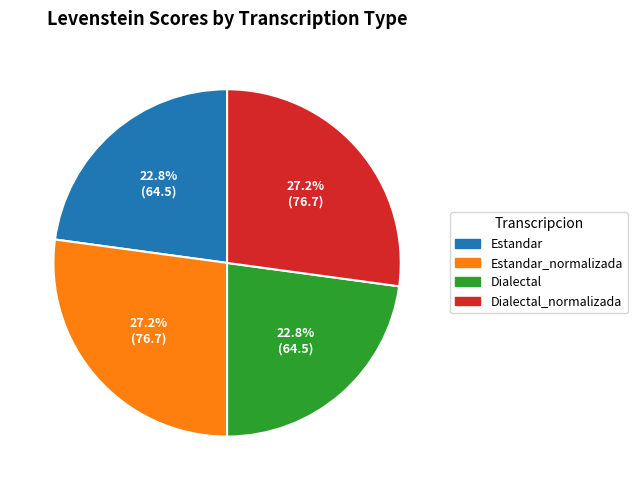

Is there any slice that represents more than half of the pie?

No